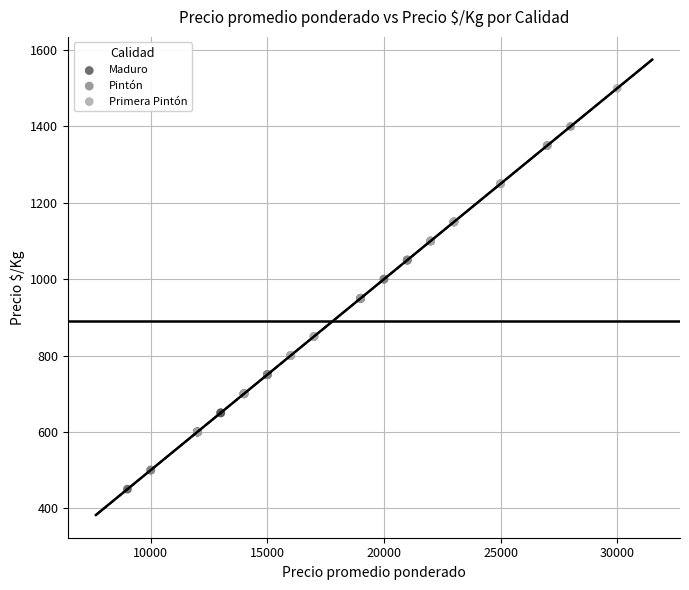

What are all the series names shown in the legend?

Maduro, Pintón, Primera Pintón